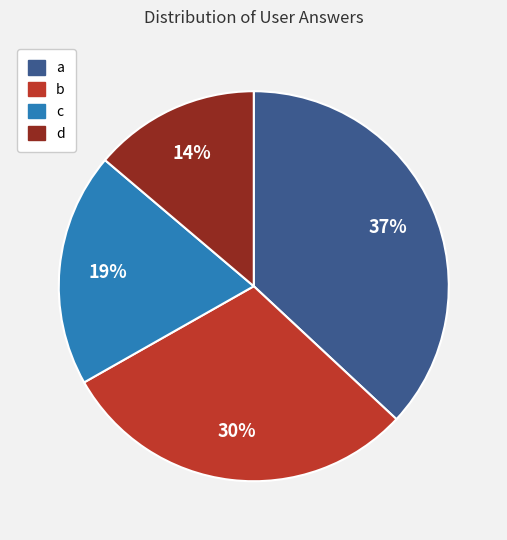

Which category has the smallest portion of the pie?

d